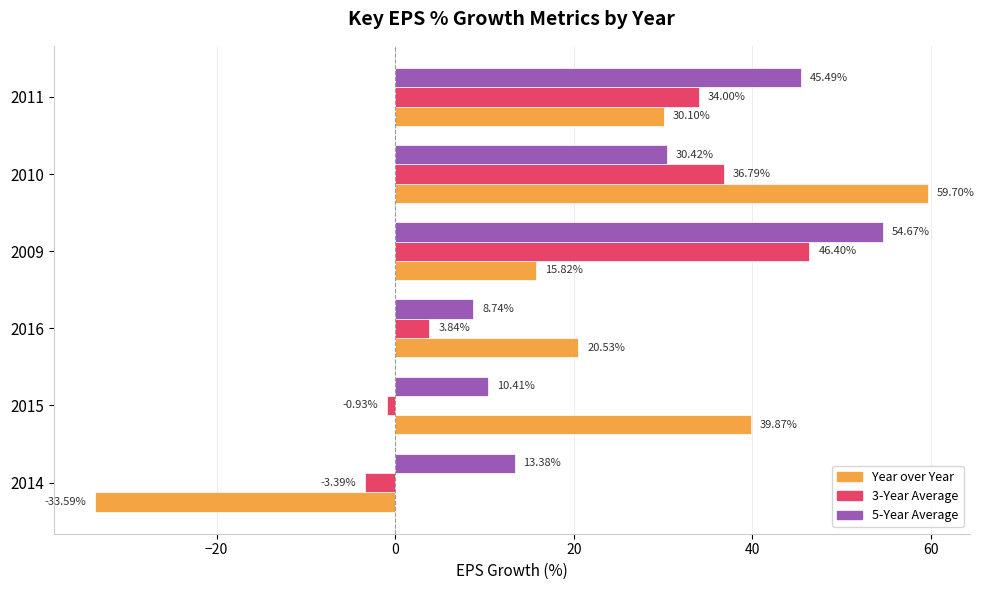

At which label is 3-Year Average closest to 21?

2011